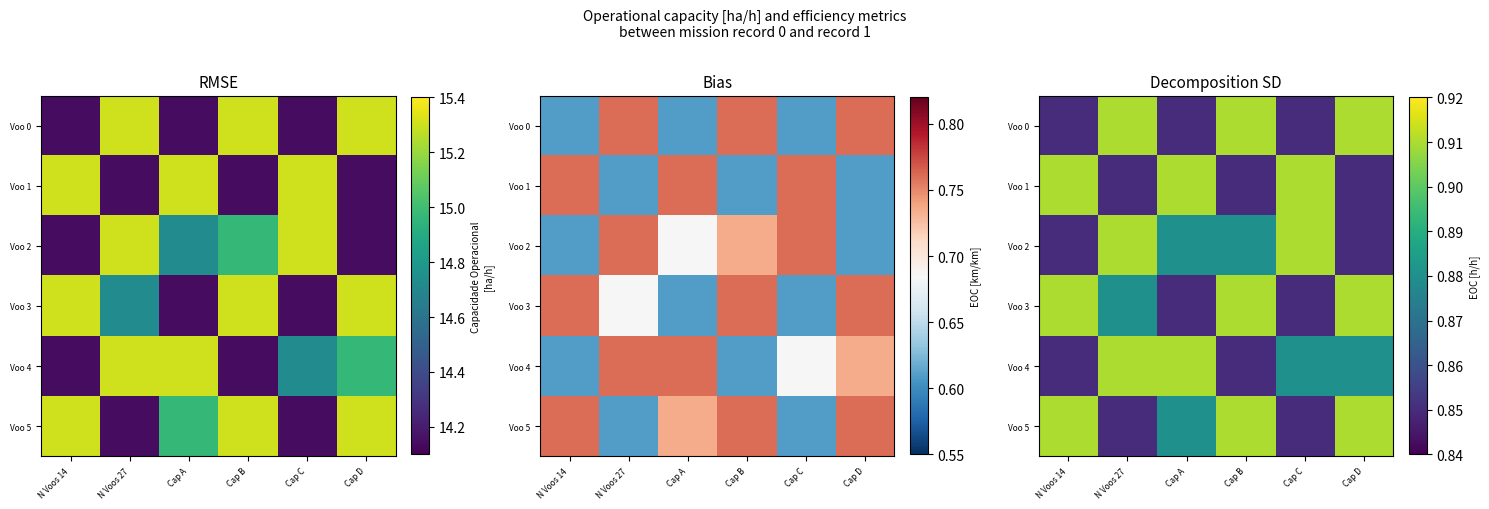

How many Voo 2 values are between 0 and 1?

6